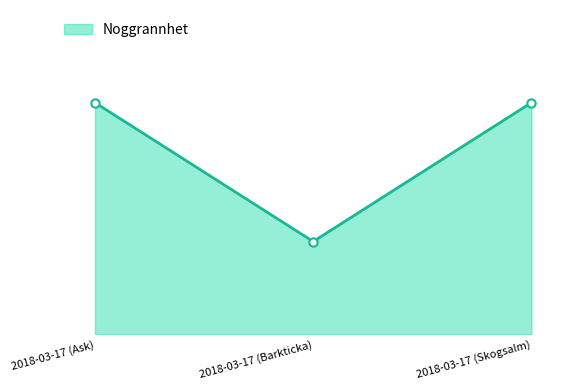

Is this an area chart (filled region under the line)?

Yes